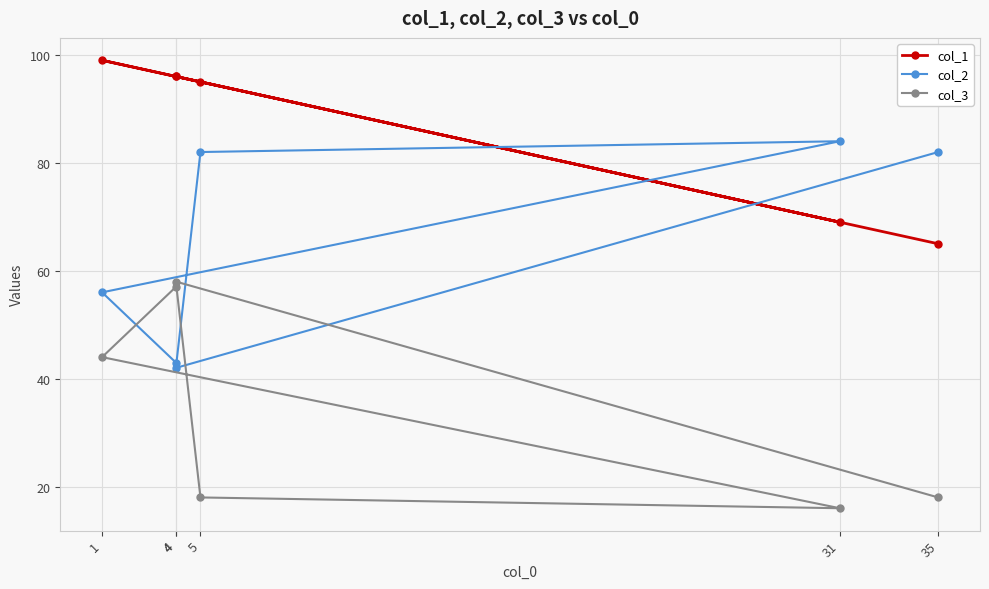

What is the label of the 6th point from the left?

35